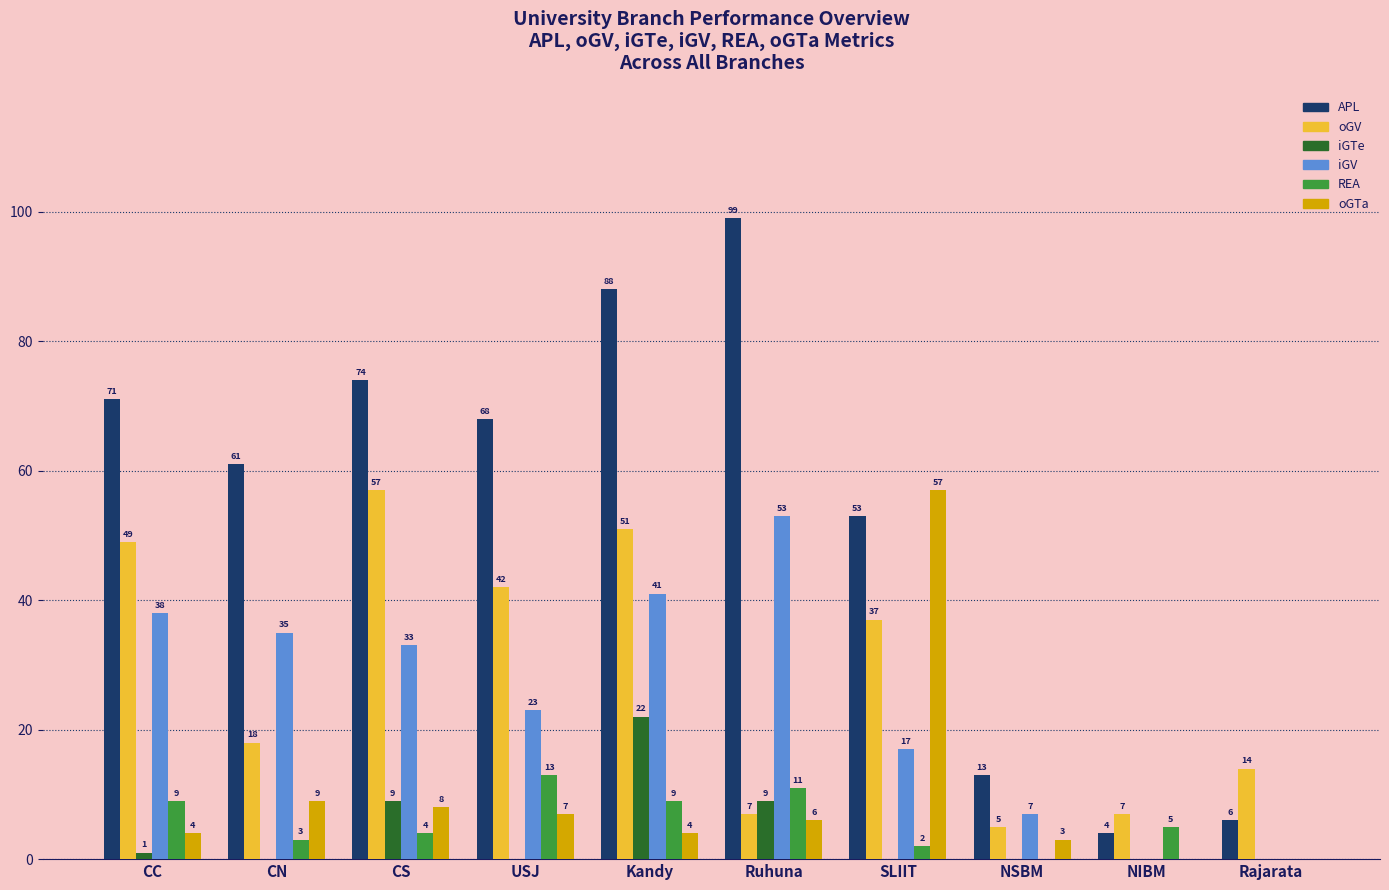

The value of oGV at CN is 18. True or false?

True